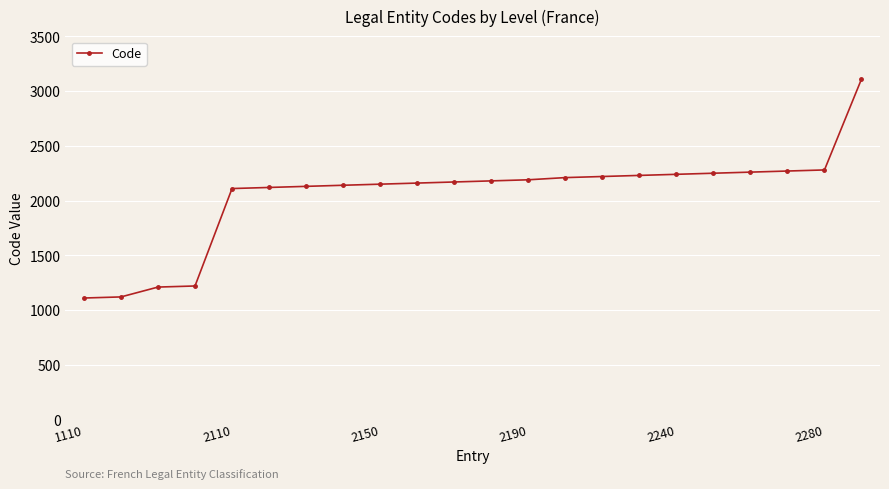

What is the greatest value displayed?

3110